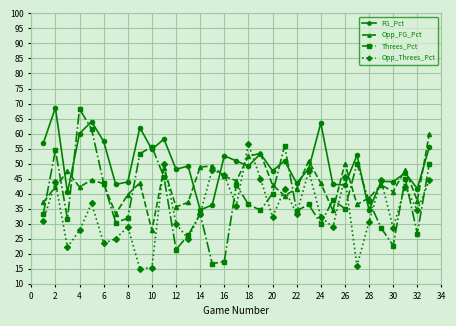

Which series has the widest spread of values?

Threes_Pct